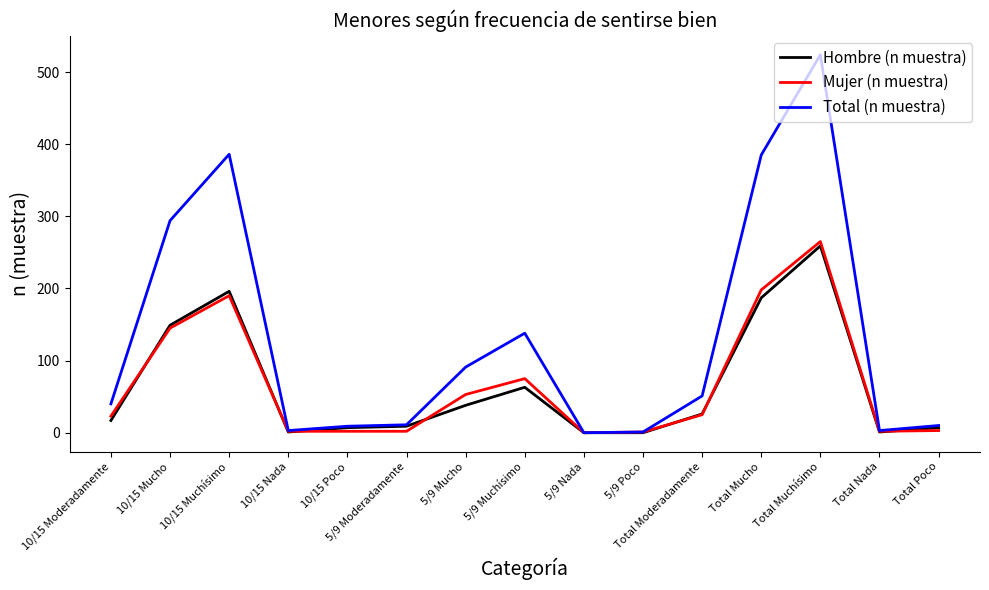

What is the difference between the highest and lowest values at Total Muchísimo?

265